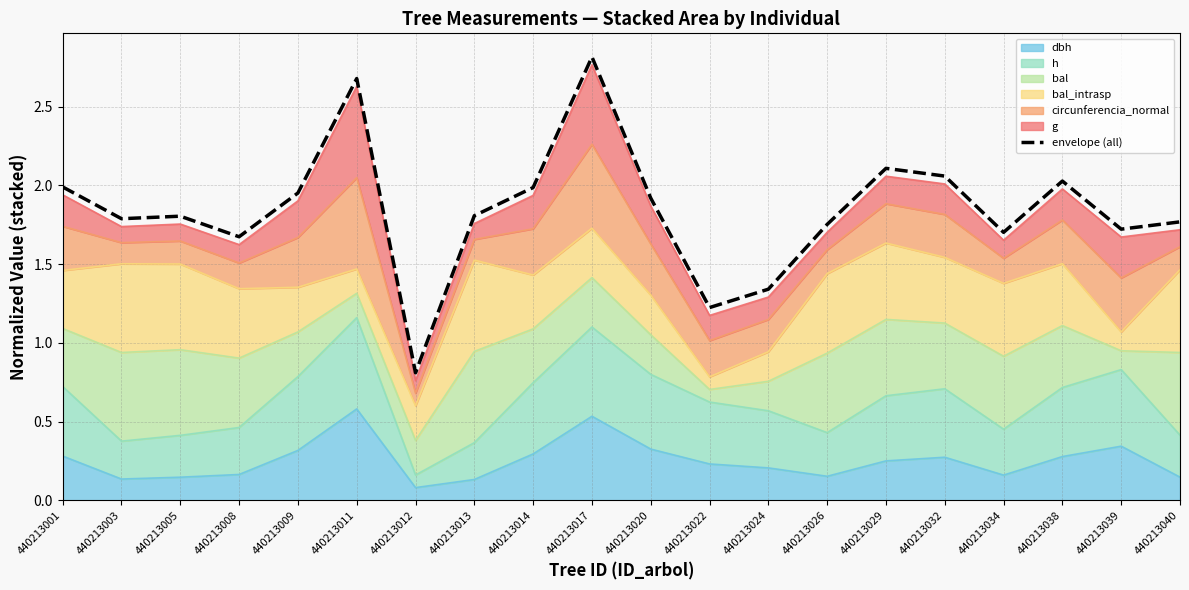

What is the change in value from 440213026 to 440213029?

+0.4